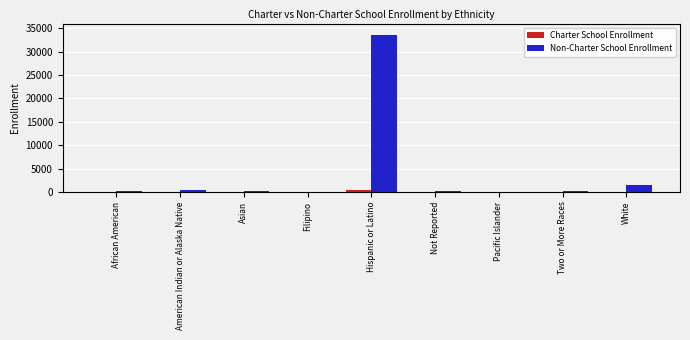

Which series has the largest total across all categories?

Non-Charter School Enrollment